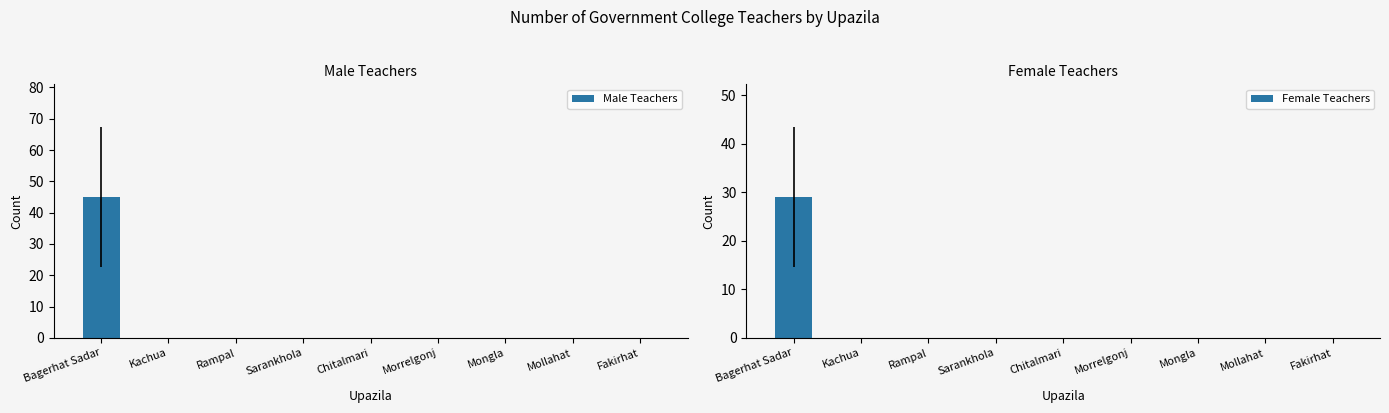

At which label is Female Teachers closest to 14?

Kachua